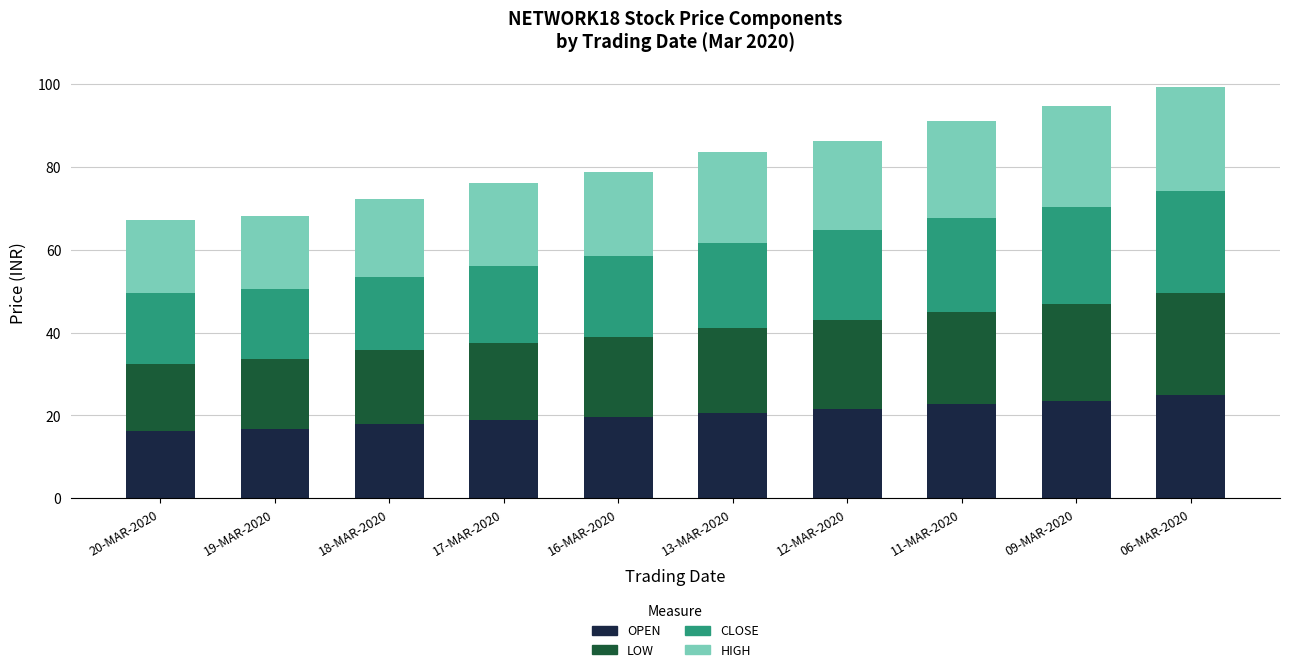

At which category is the sum across all series the highest?

06-MAR-2020